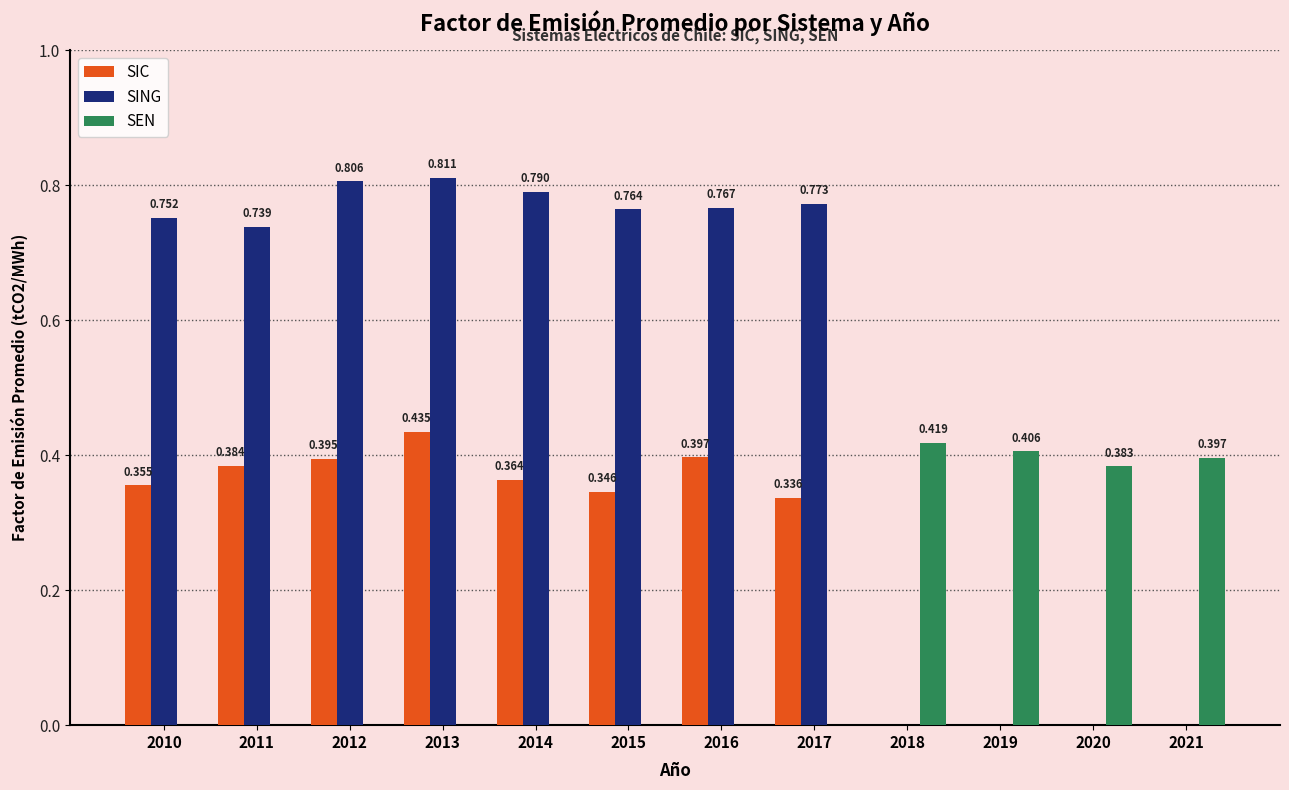

Between 2015 and 2017, which series saw the biggest shift?

SIC